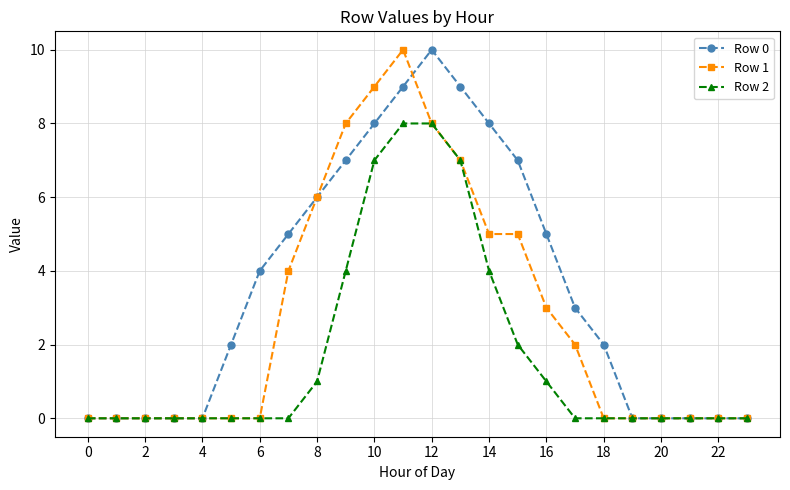

Rank the series by their average value, from highest to lowest.

Row 0, Row 1, Row 2